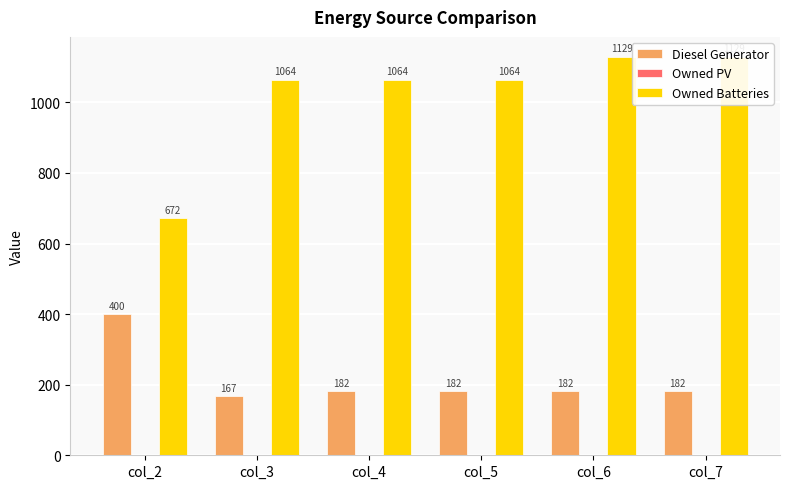

What is the total value across all series at col_2?

1072